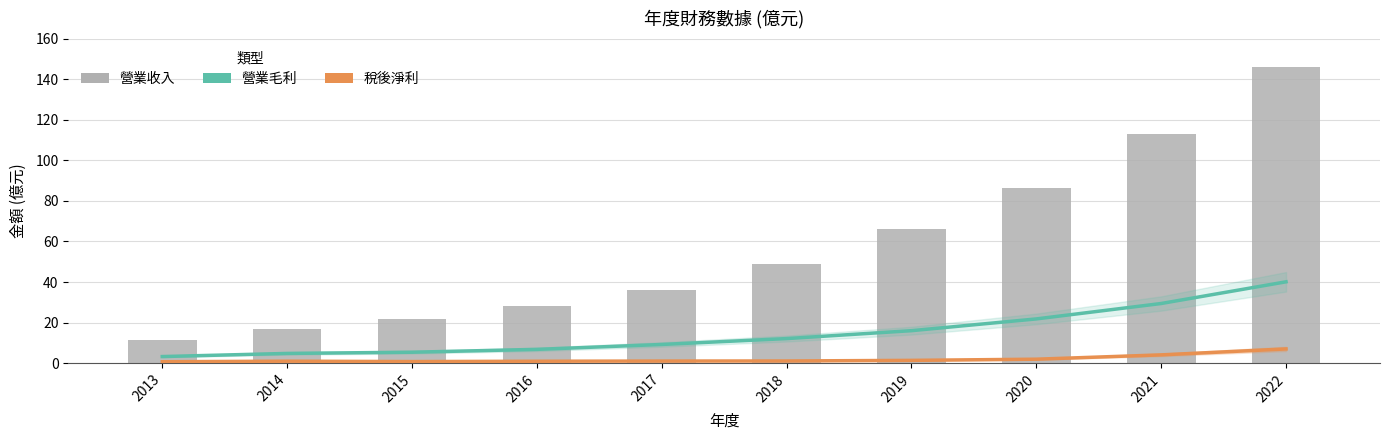

Is it true that 稅後淨利 equals 3.6 at 2022?

False